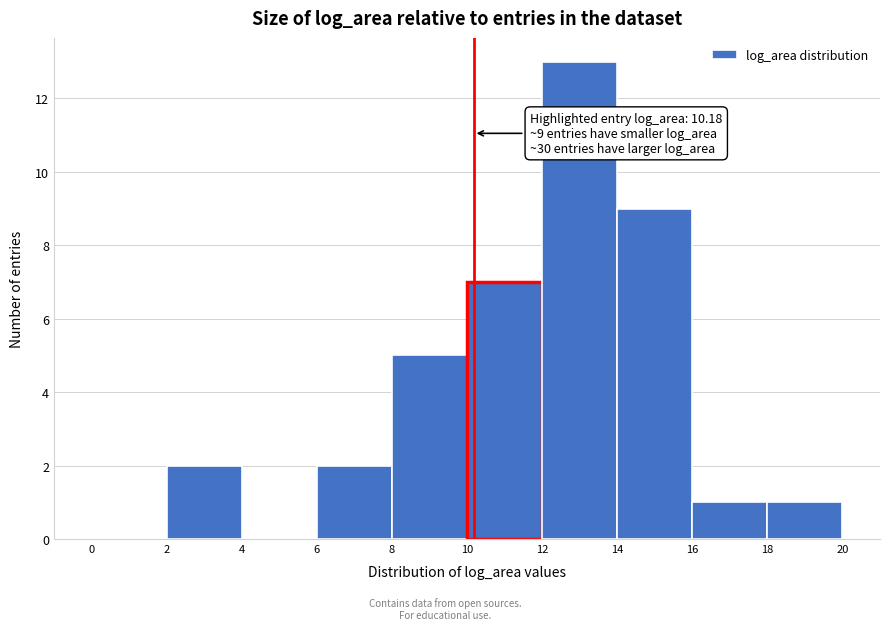

Which range on the x-axis has the tallest bar?

12 to 14